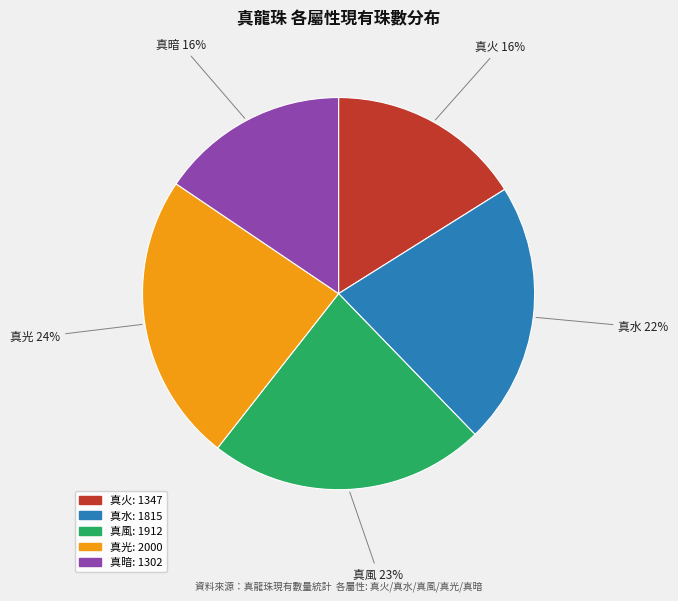

Does 真水 account for over 50% of the chart?

No